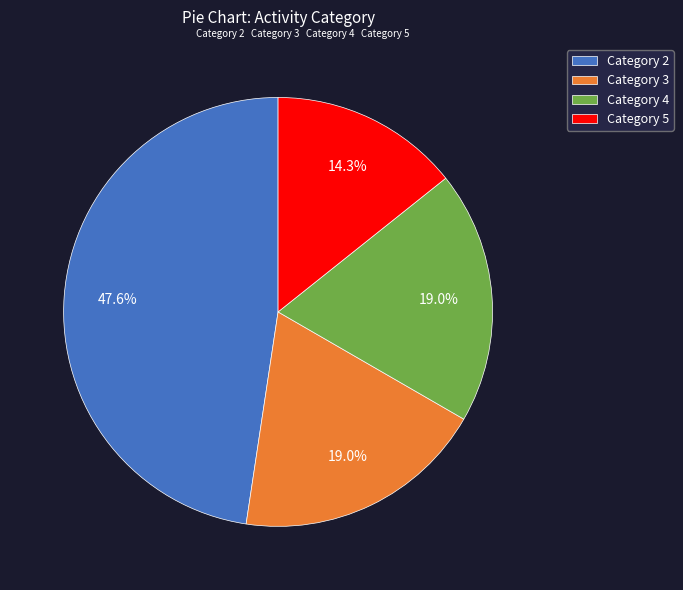

Which category has the biggest portion of the pie?

Category 2